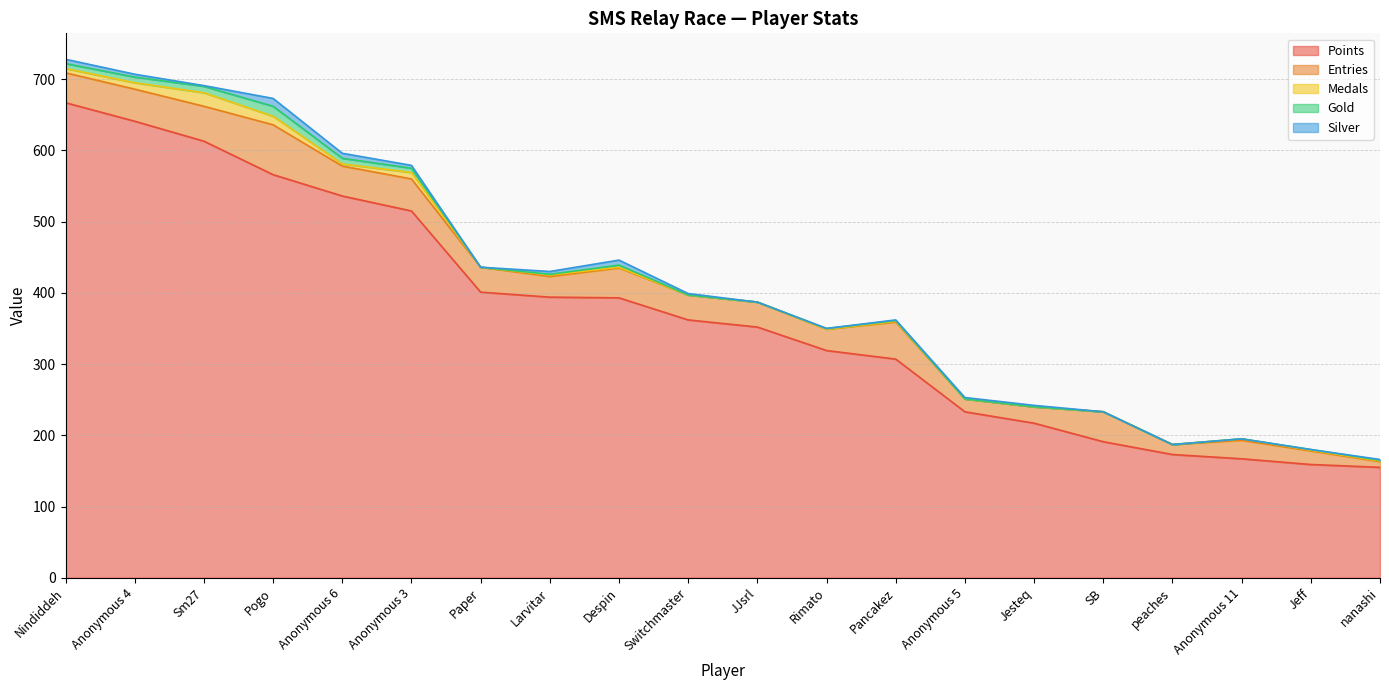

What is the label of the 1st point from the left?

Nindiddeh